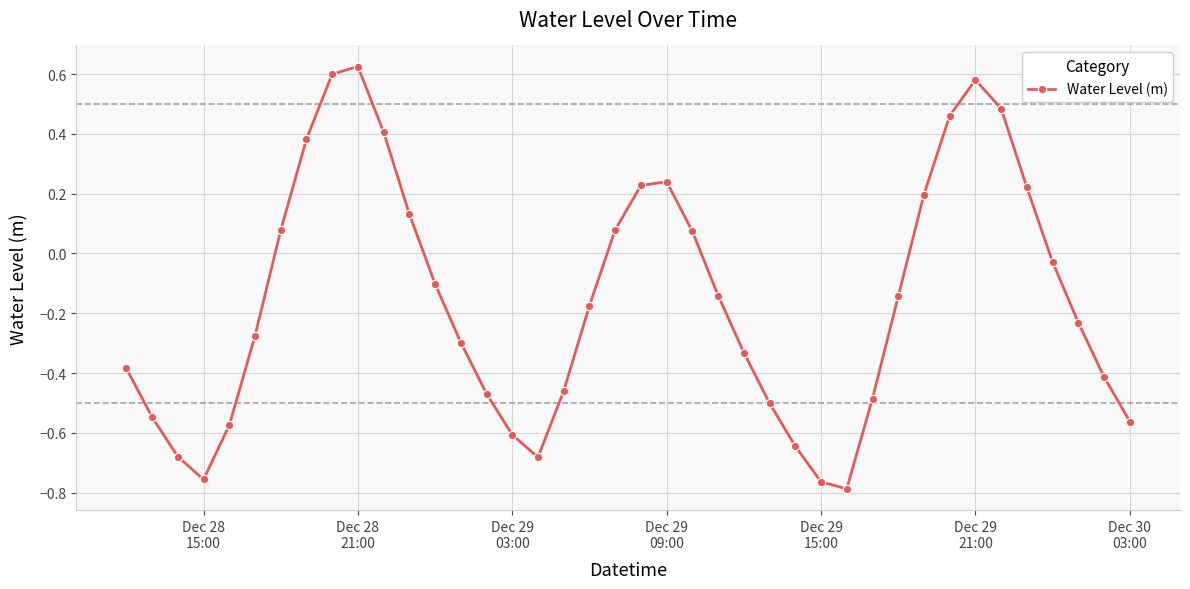

What is the sum of all values?

-6.3